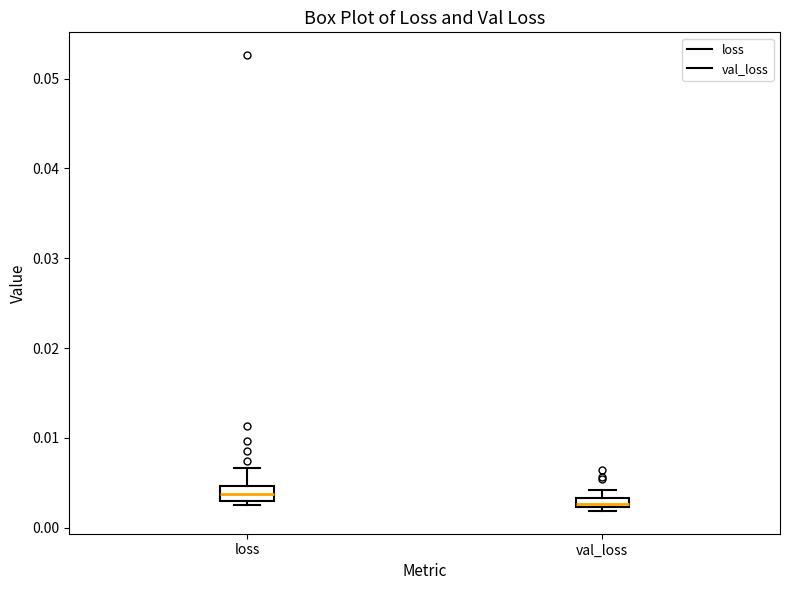

Which box's median line is the lowest?

val_loss